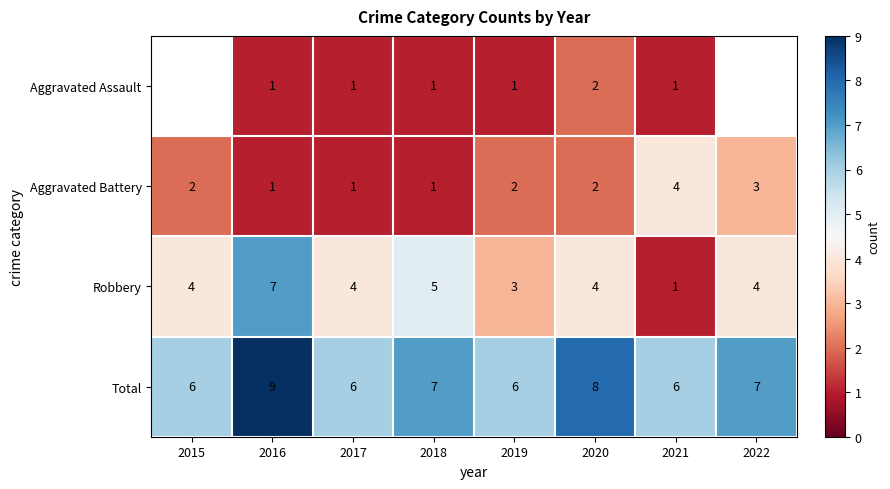

At which category is the sum across all series the highest?

2016